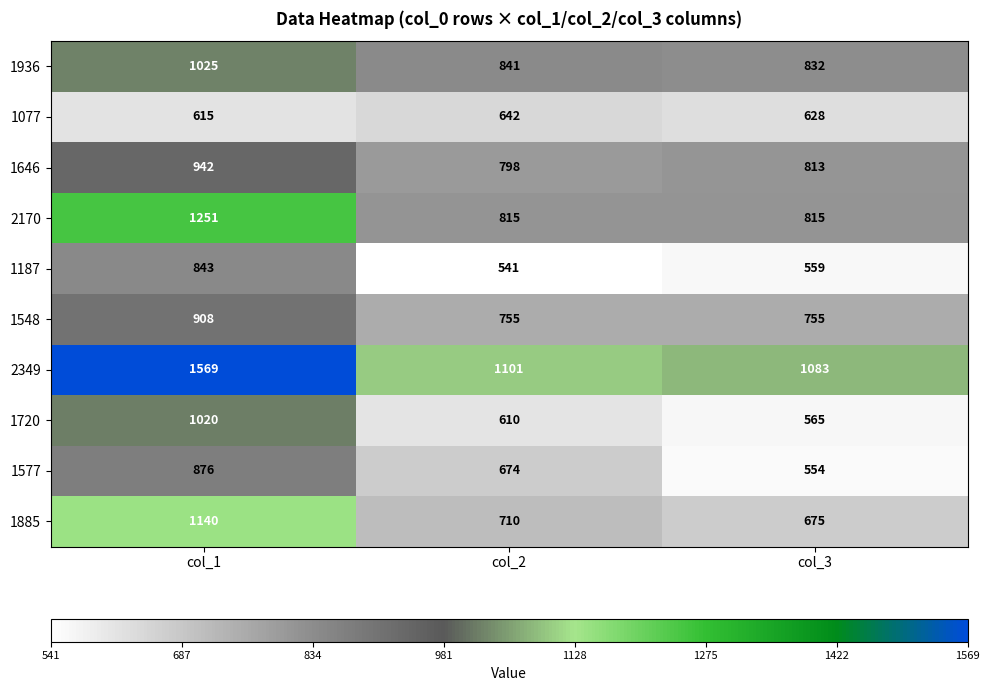

Rank the series at col_2 from lowest to highest value.

1187, 1720, 1077, 1577, 1885, 1548, 1646, 2170, 1936, 2349